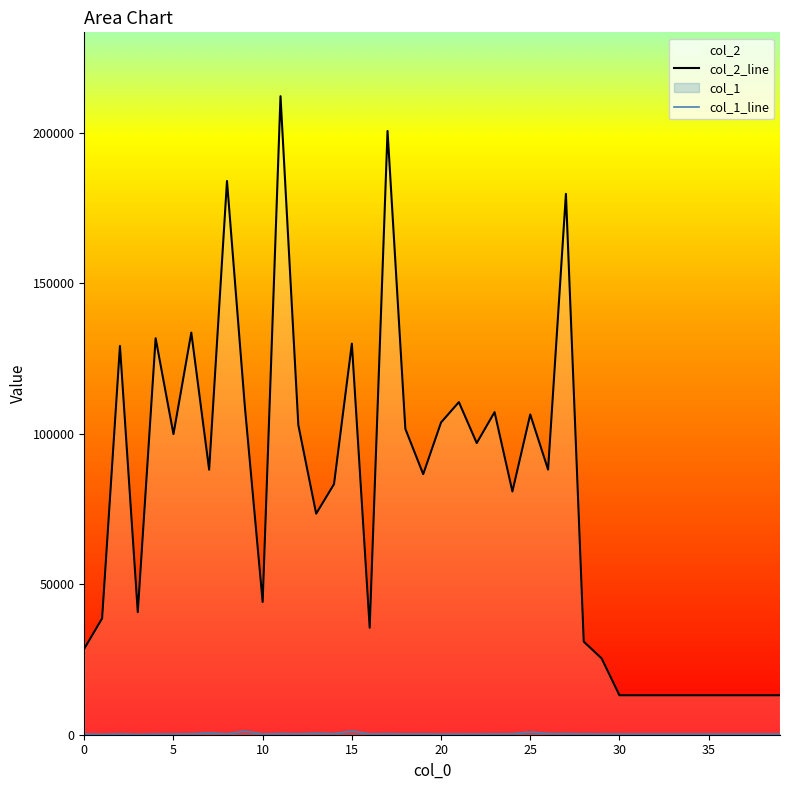

Which series has the largest total across all categories?

col_2_line